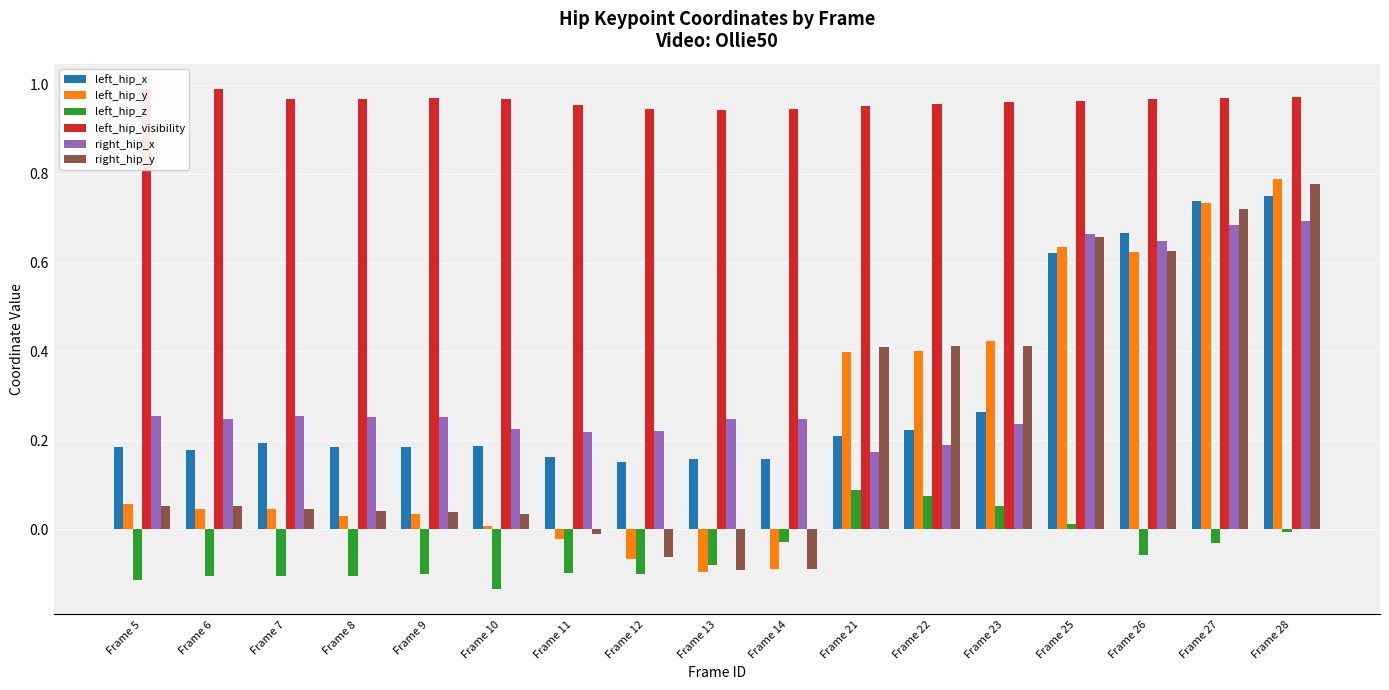

At which category is the sum across all series the highest?

Frame 28